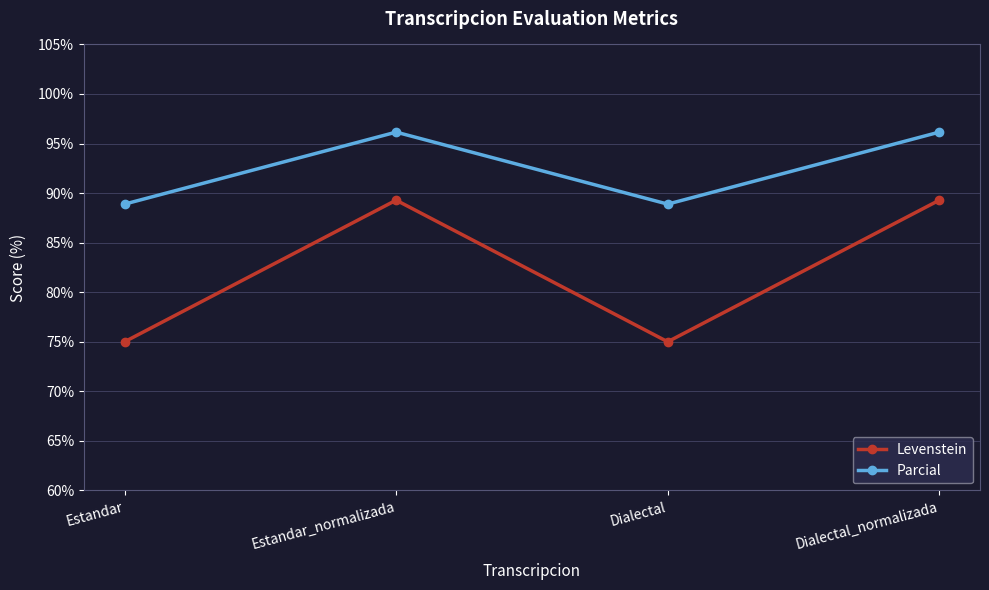

Rank the series at Estandar from highest to lowest value.

Parcial, Levenstein